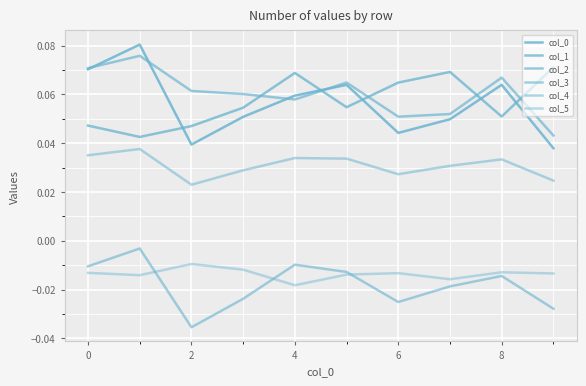

Which series has the largest range (max minus min)?

col_0